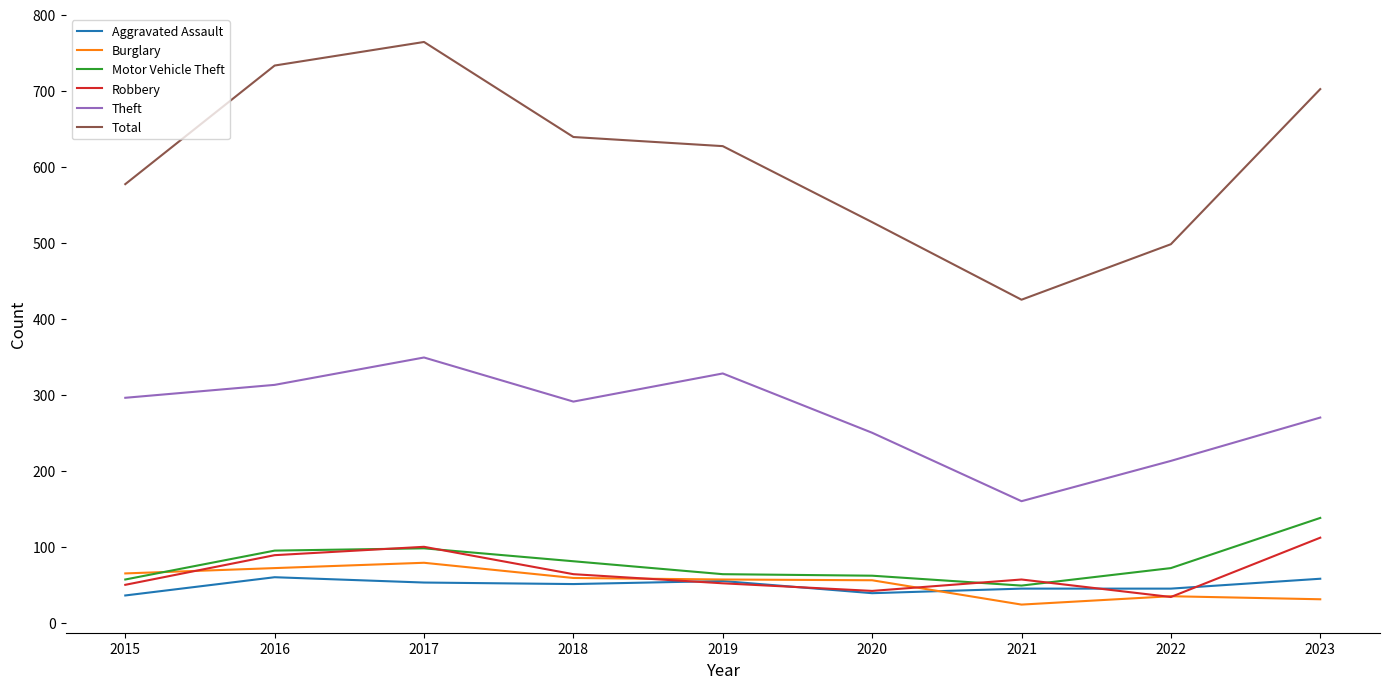

Which series changed the most between 2017 and 2020?

Total